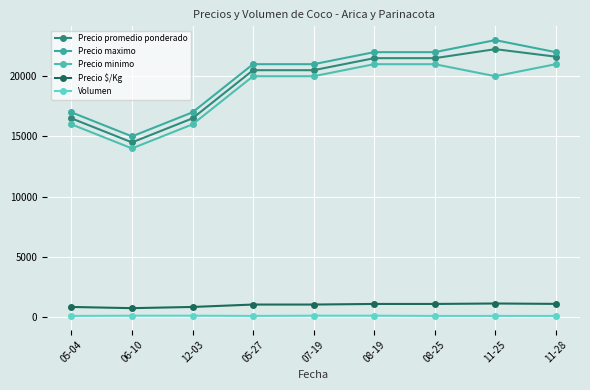

Reading left to right, extract all data points from this chart.

Precio promedio ponderado: 16500	14500	16500	20500	20500	21500	21500	22250	21625
Precio maximo: 17000	15000	17000	21000	21000	22000	22000	23000	22000
Precio minimo: 16000	14000	16000	20000	20000	21000	21000	20000	21000
Precio $/Kg: 825	725	825	1025	1025	1075	1075	1112	1081
Volumen: 80	100	100	80	100	100	80	80	80